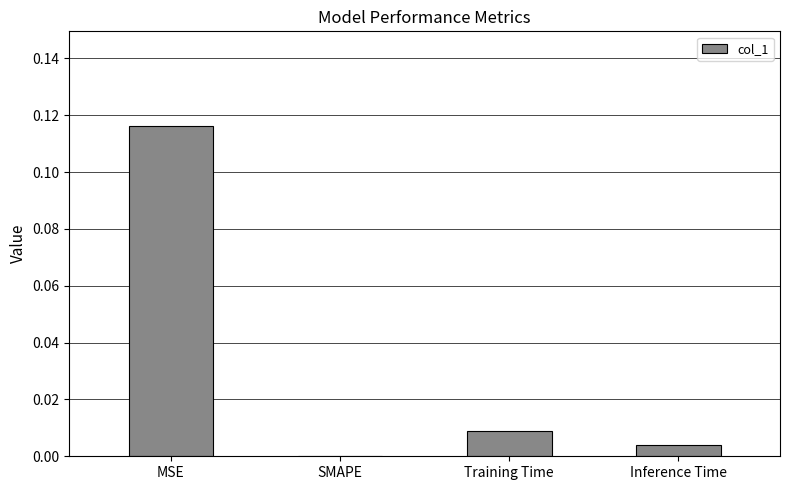

Which has a higher value, Inference Time or Training Time?

Training Time